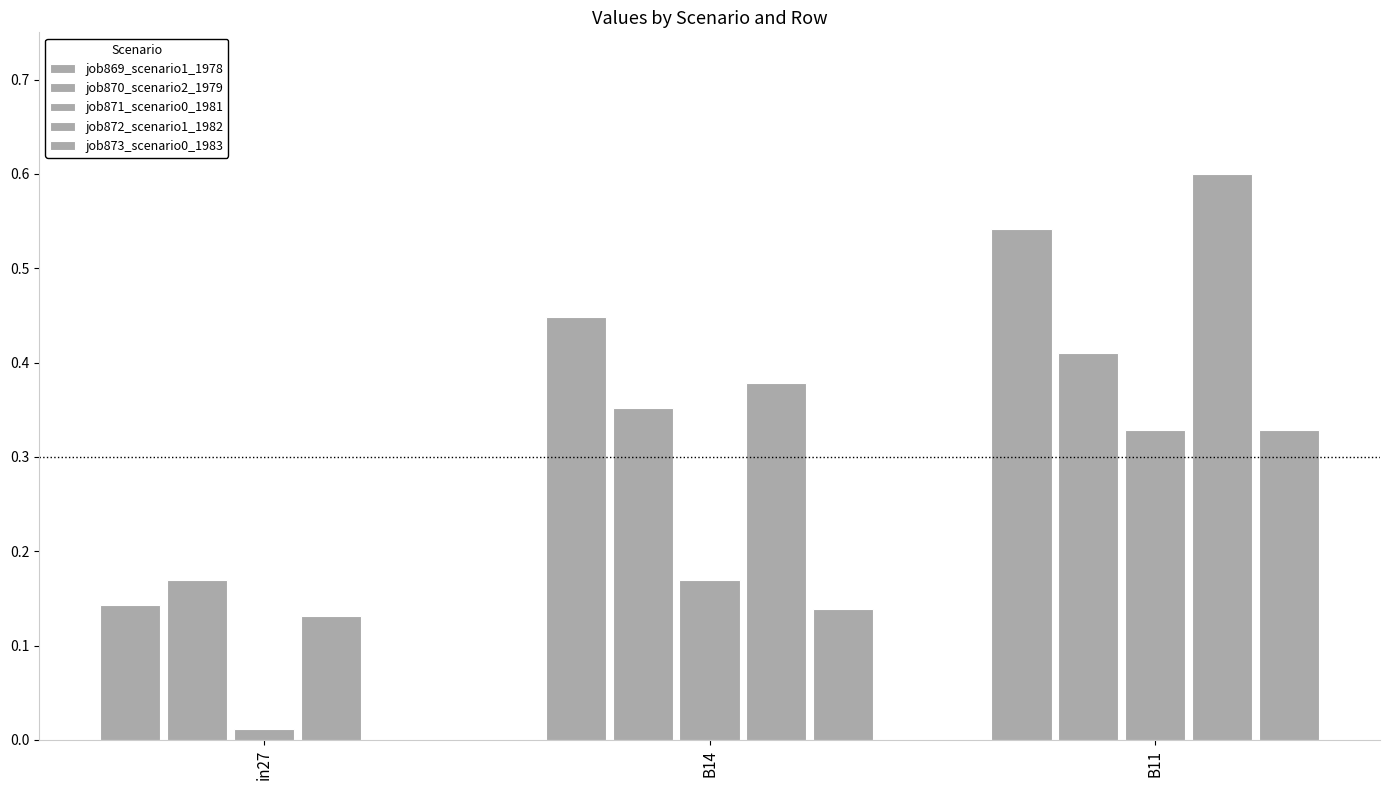

Is it true that job872_scenario1_1982 equals 0.6 at B11?

True